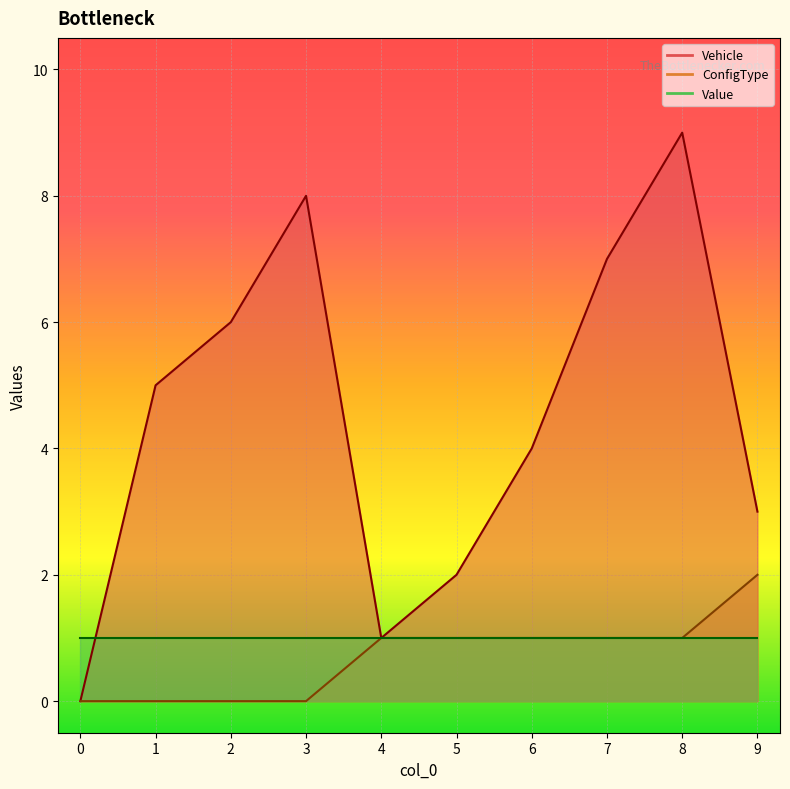

Count the Vehicle values in the range 2 to 7.

6